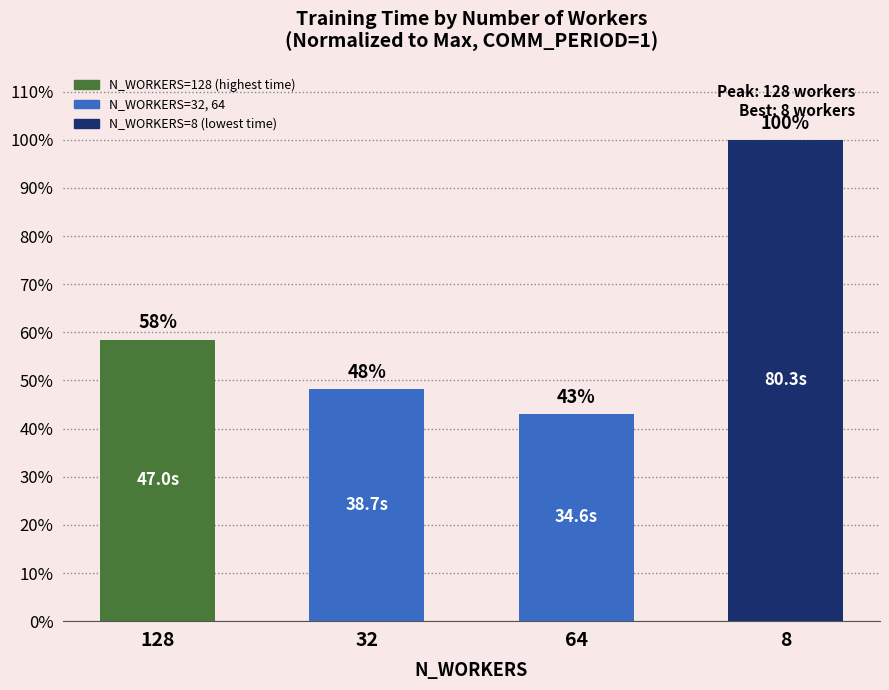

List the labels in order of value, largest first.

8, 128, 32, 64